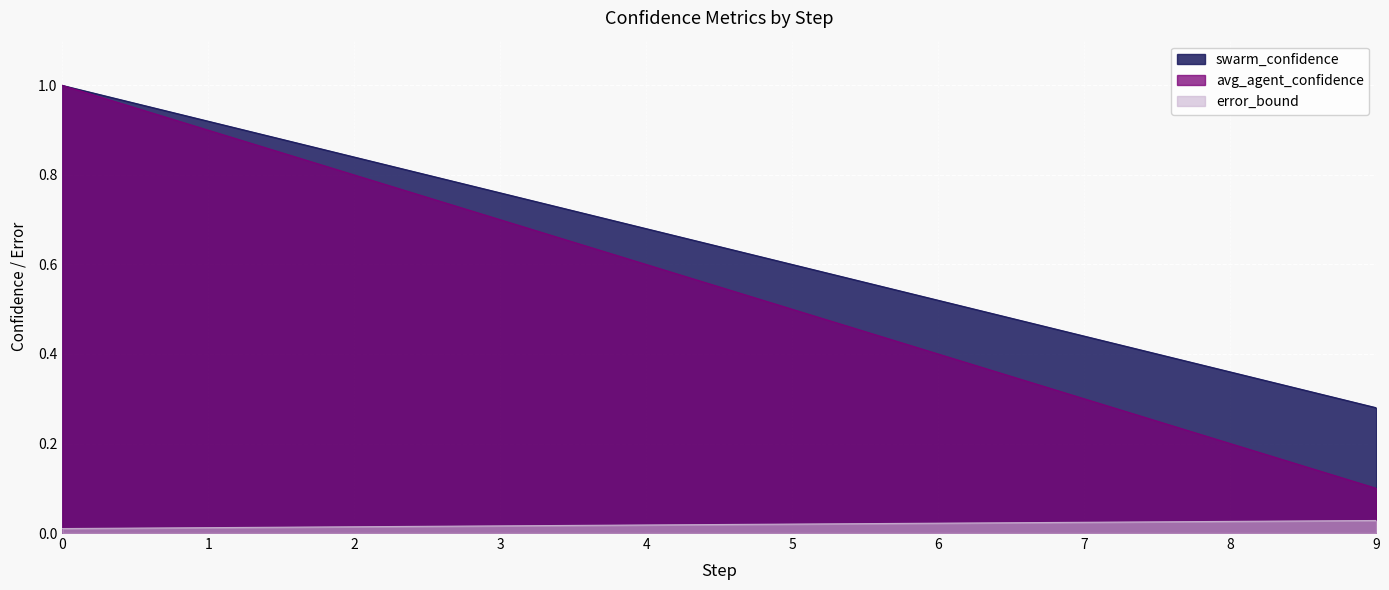

What is the minimum value for avg_agent_confidence?

0.1